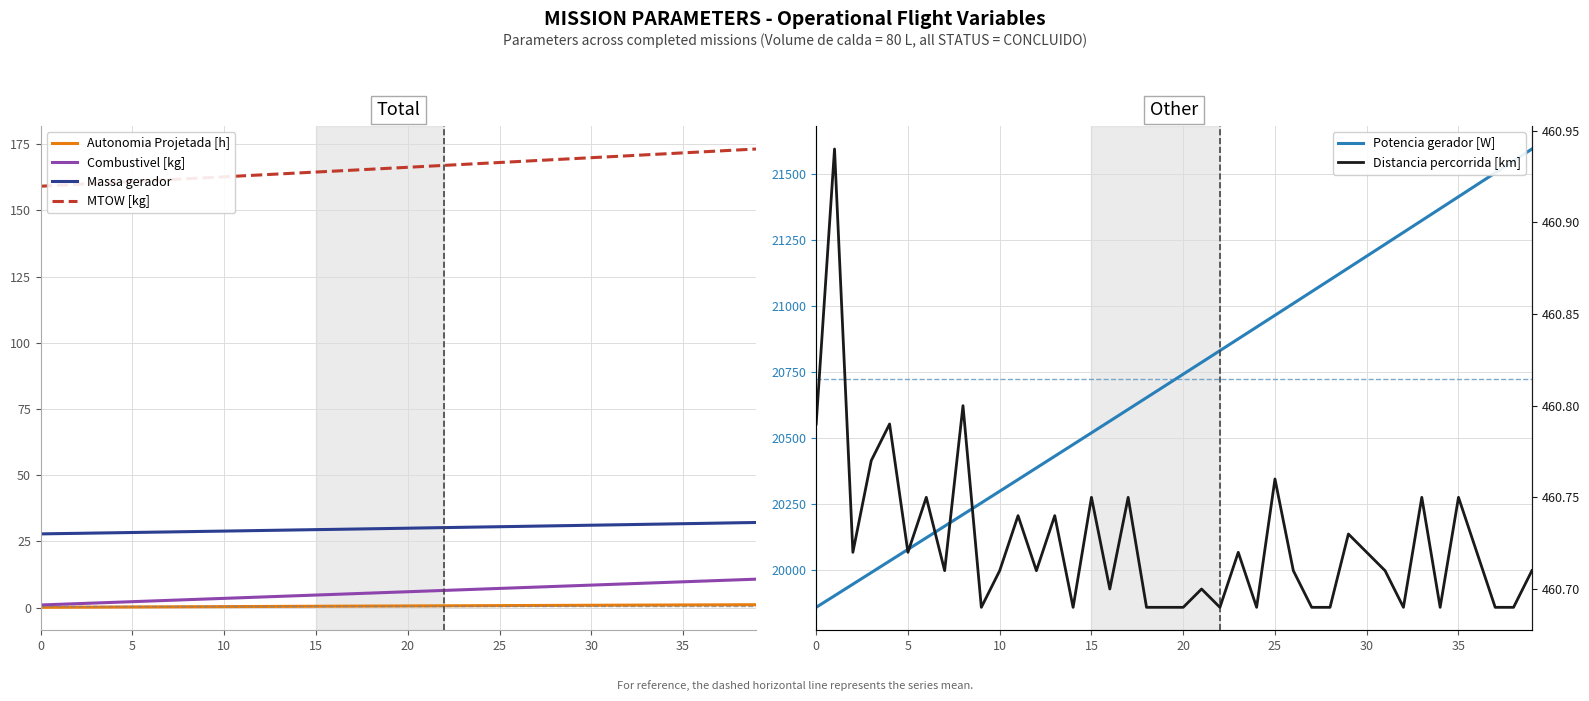

How many data points does each series have?

40